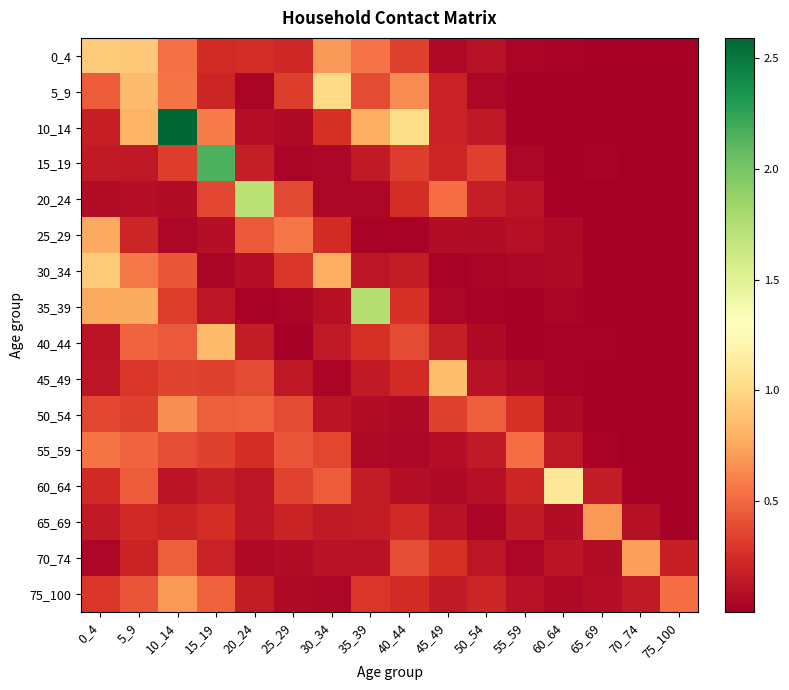

How many distinct data groups are displayed?

16